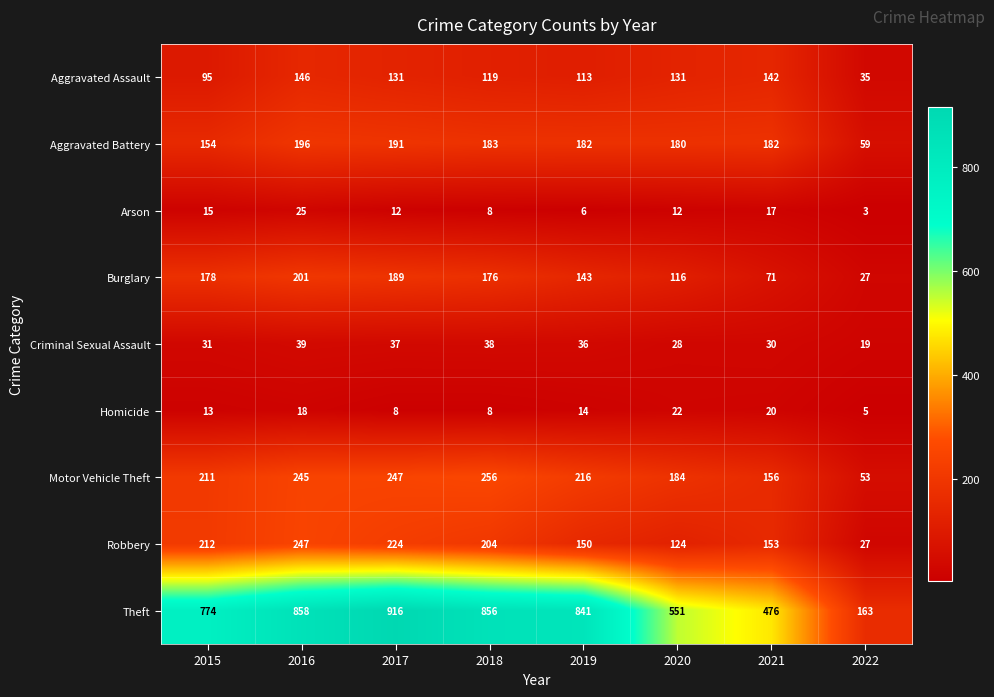

The value of Aggravated Battery at 2020 is 180. True or false?

True